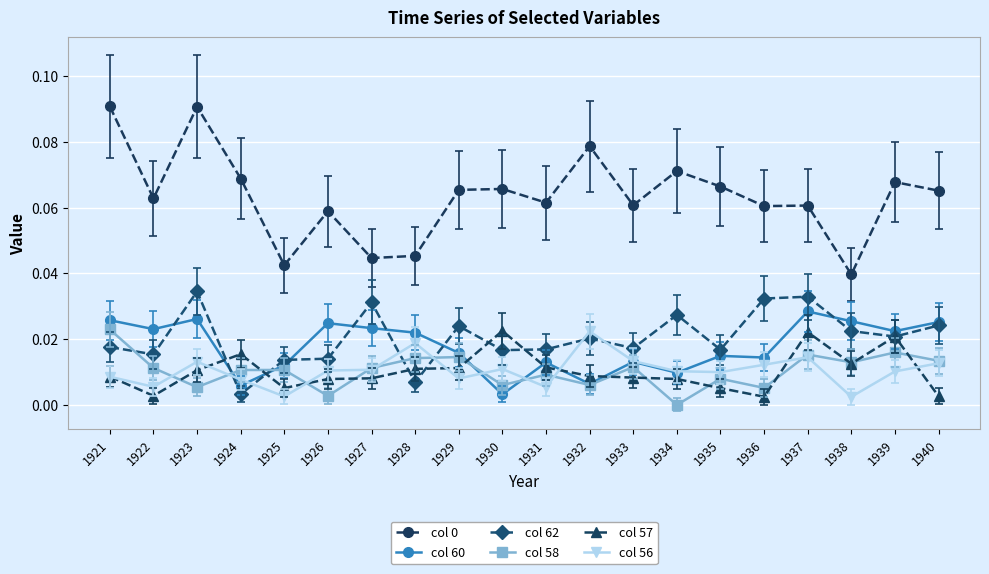

Is it true that col 62 equals 0.0 at 1937?

True